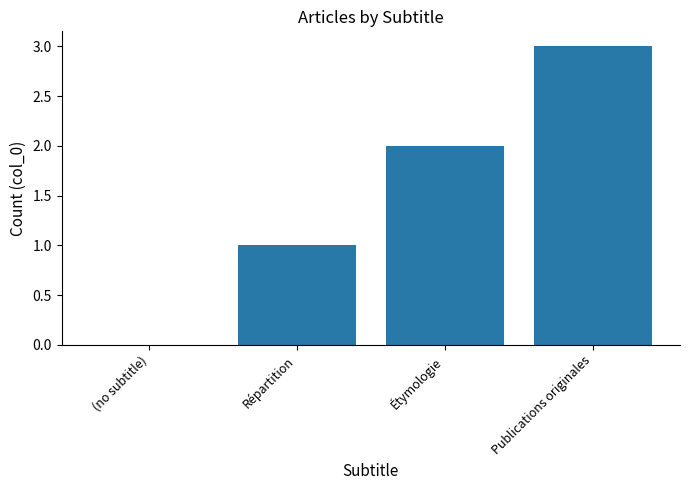

What is the sum of the values at (no subtitle) and Publications originales?

3